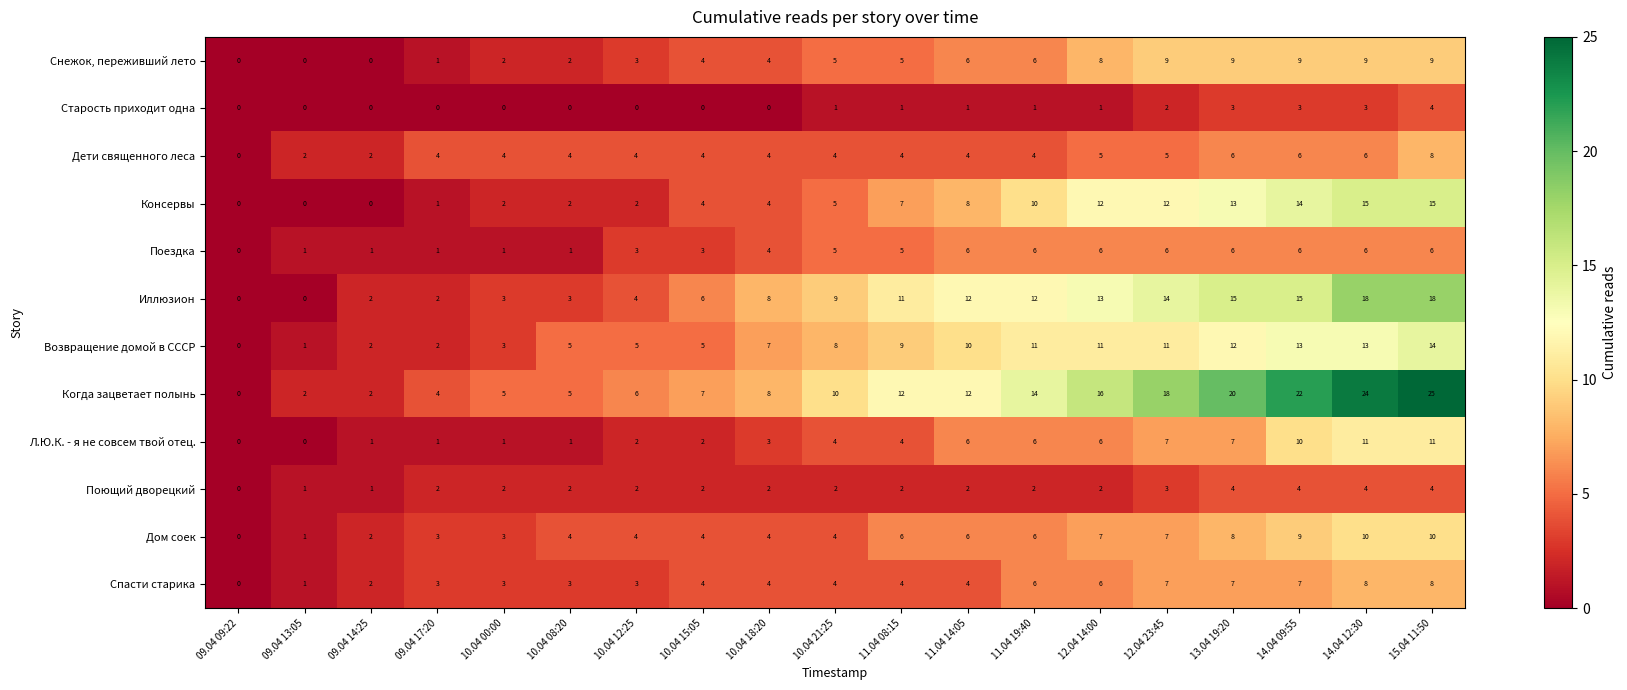

What is the average value of the Когда зацветает полынь series?

11